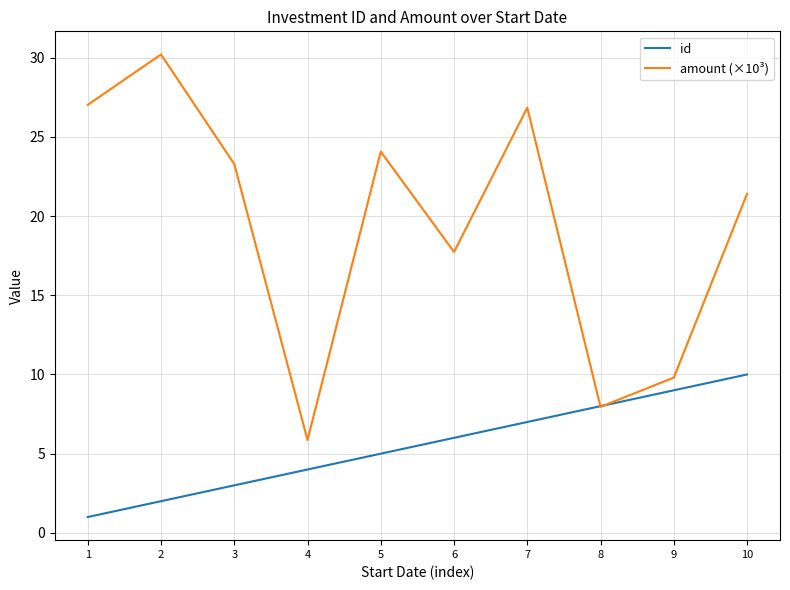

Where is the first local minimum for amount (×10³)?

4